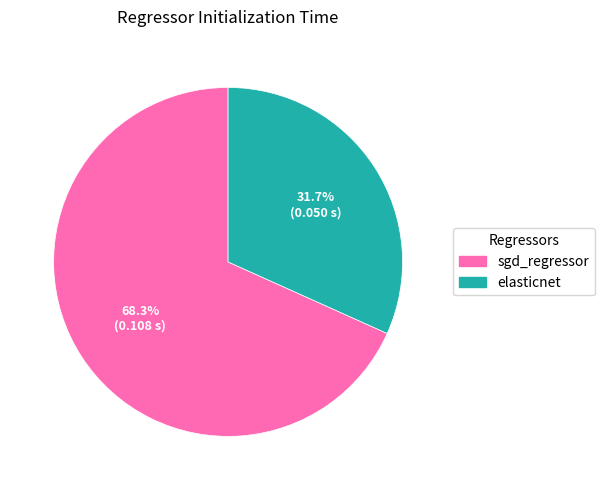

To the nearest percent, what percentage of the pie is sgd_regressor?

68%